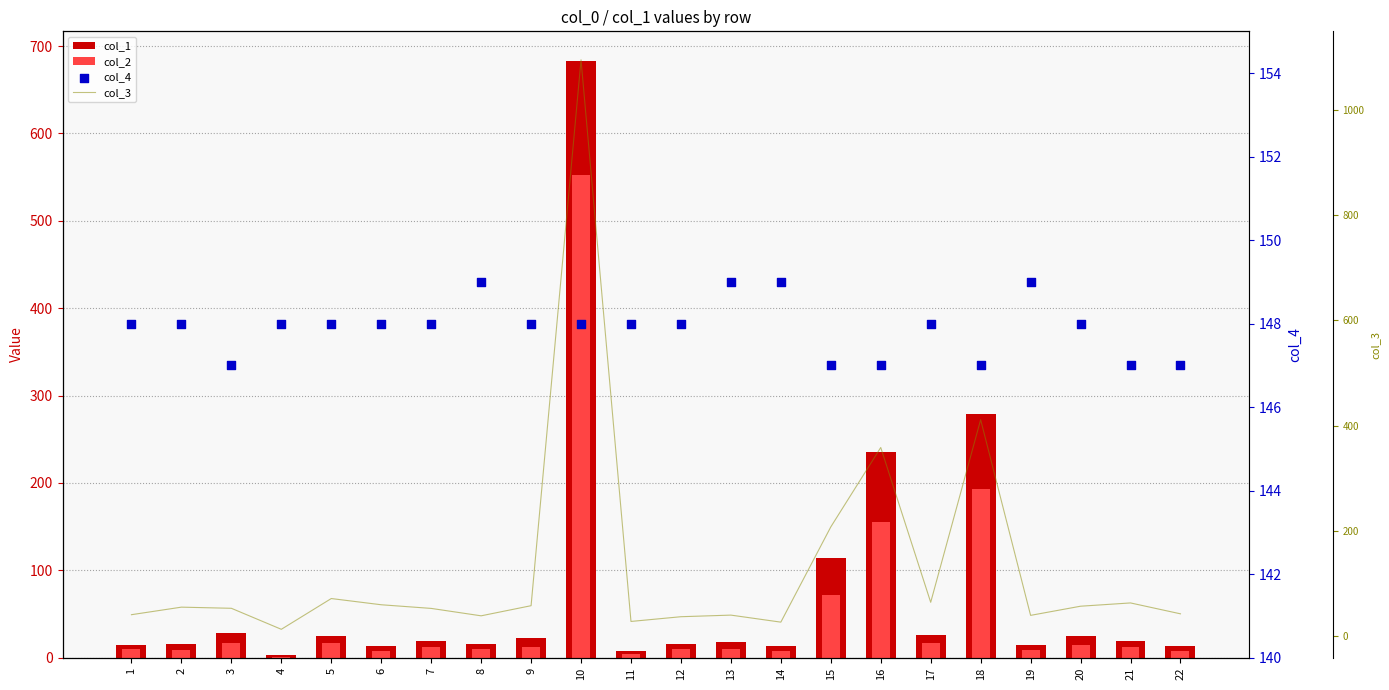

Which series reaches the minimum Y coordinate?

col_2